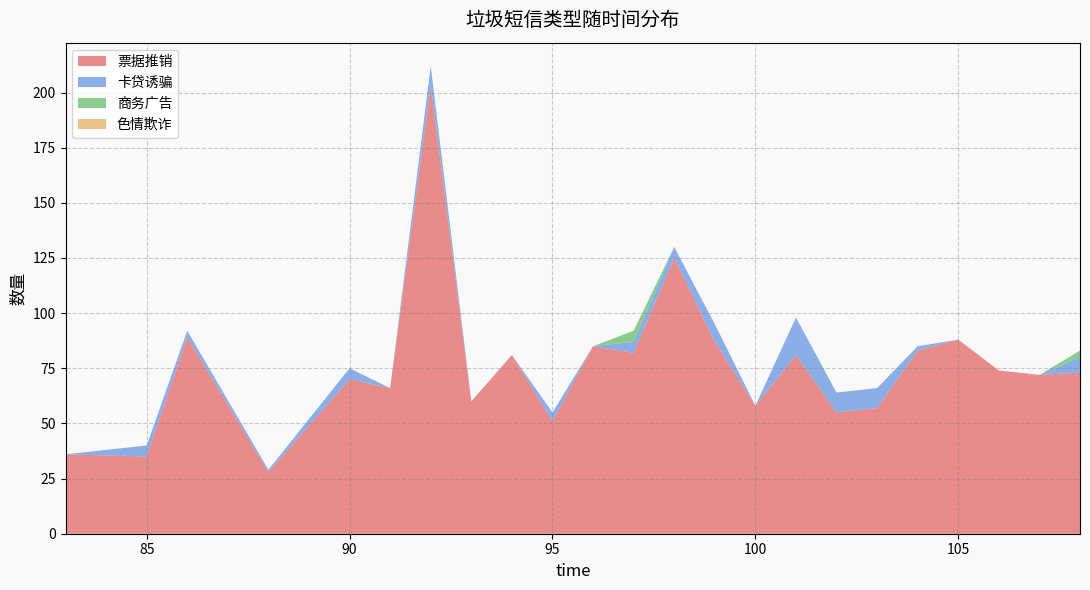

Reading left to right, what are all the values shown in this chart?

票据推销: 83=36	85=35	86=89	88=28	90=70	91=66	92=203	93=60	94=81	95=51	96=85	97=82	98=125	99=87	100=58	101=81	102=55	103=57	104=83	105=88	106=74	107=72	108=73
卡贷诱骗: 83=0	85=5	86=3	88=1	90=5	91=0	92=9	93=0	94=0	95=4	96=0	97=5	98=5	99=8	100=0	101=17	102=9	103=9	104=2	105=0	106=0	107=0	108=7
商务广告: 83=0	85=0	86=0	88=0	90=0	91=0	92=0	93=0	94=0	95=0	96=0	97=5	98=0	99=0	100=0	101=0	102=0	103=0	104=0	105=0	106=0	107=0	108=3
色情欺诈: 83=0	85=0	86=0	88=0	90=0	91=0	92=0	93=0	94=0	95=0	96=0	97=0	98=0	99=0	100=0	101=0	102=0	103=0	104=0	105=0	106=0	107=0	108=0